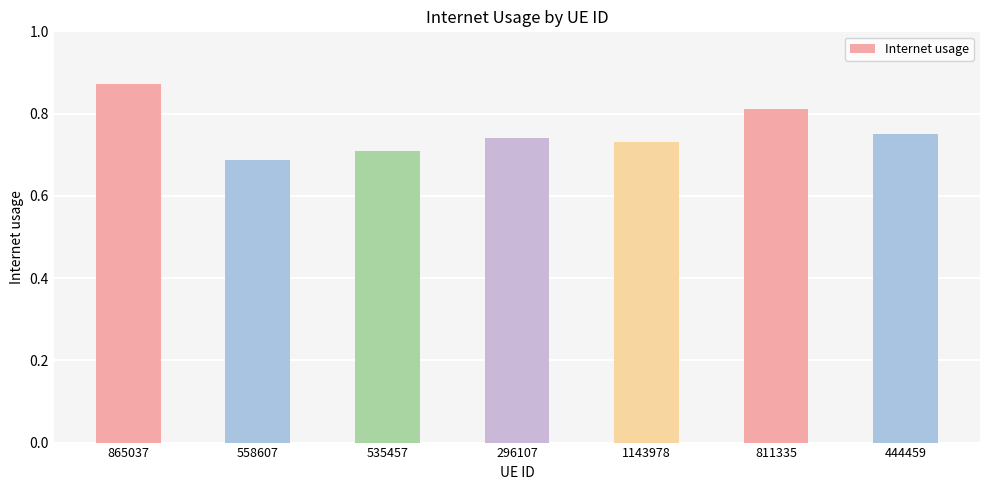

What position from the left is 811335?

6